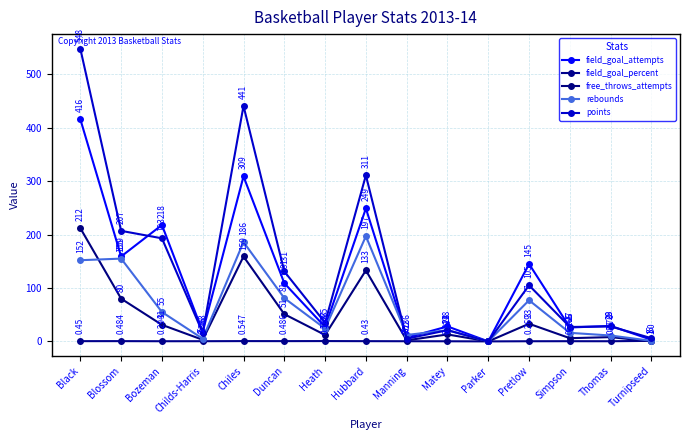

The rebounds series shows 7.1 at Thomas. True or false?

False